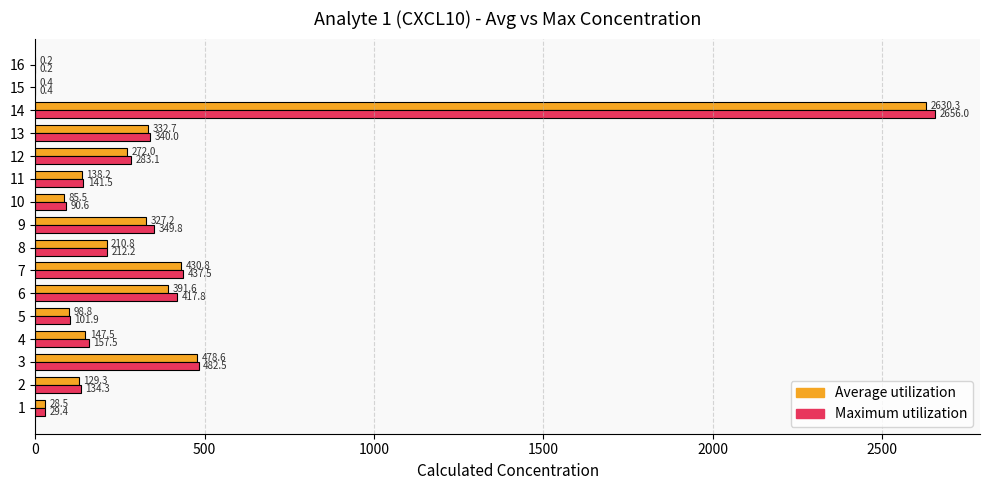

What value does the Average utilization series have at 13?

332.7